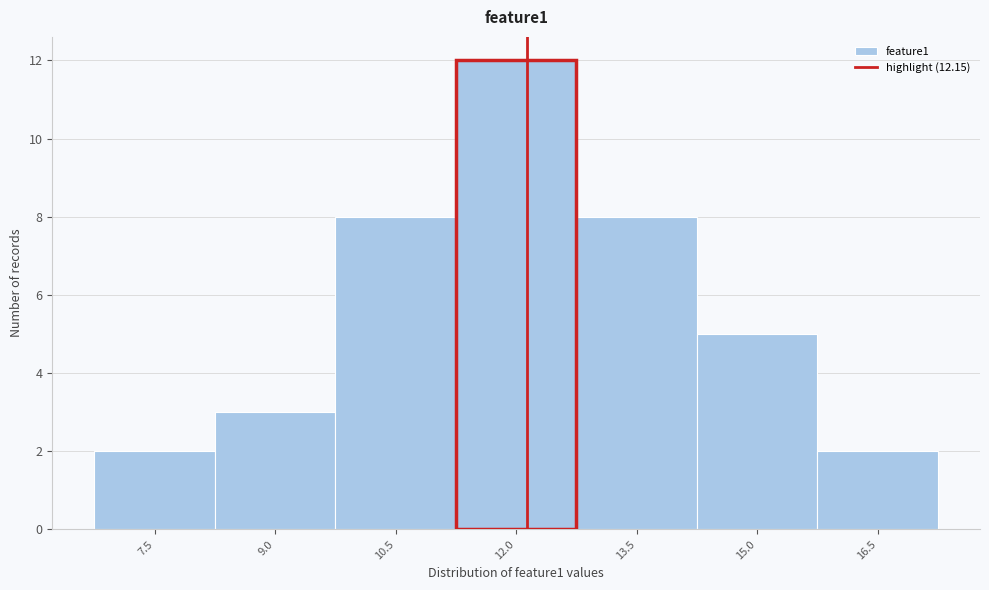

Reading left to right, list every bar in this chart as the range it spans on the x-axis followed by its height. Neither the bar edges nor the heights are printed on the chart, so give them approximately, as read against the axes.

6.8 to 8.2: 2
8.2 to 9.8: 3
9.8 to 11.2: 8
11.2 to 12.8: 12
12.8 to 14.2: 8
14.2 to 15.8: 5
15.8 to 17.2: 2